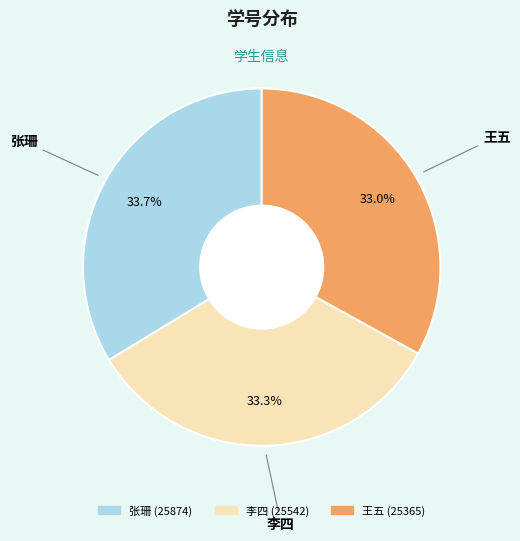

To the nearest percent, what percentage of the pie is 李四?

33%